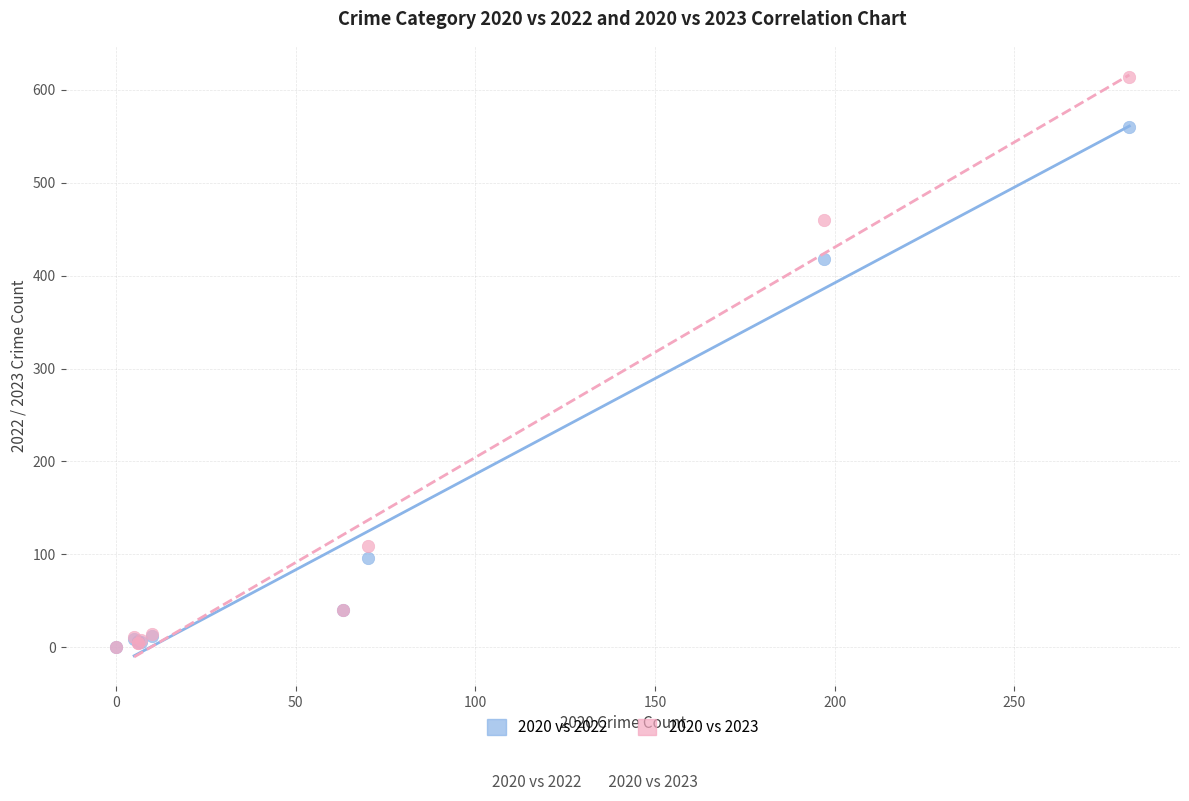

In the 2020 vs 2023 series, what Y value is closest to 307?

460